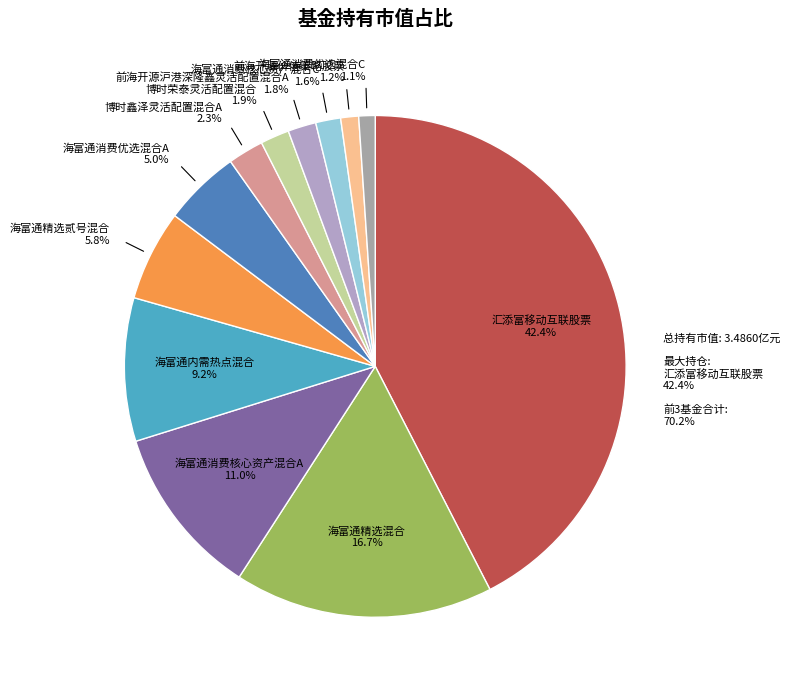

Rank the categories by value from lowest to highest.

海富通消费优选混合C, 前海开源价值策略股票, 海富通消费核心资产混合C, 前海开源沪港深隆鑫灵活配置混合A, 博时荣泰灵活配置混合, 博时鑫泽灵活配置混合A, 海富通消费优选混合A, 海富通精选贰号混合, 海富通内需热点混合, 海富通消费核心资产混合A, 海富通精选混合, 汇添富移动互联股票